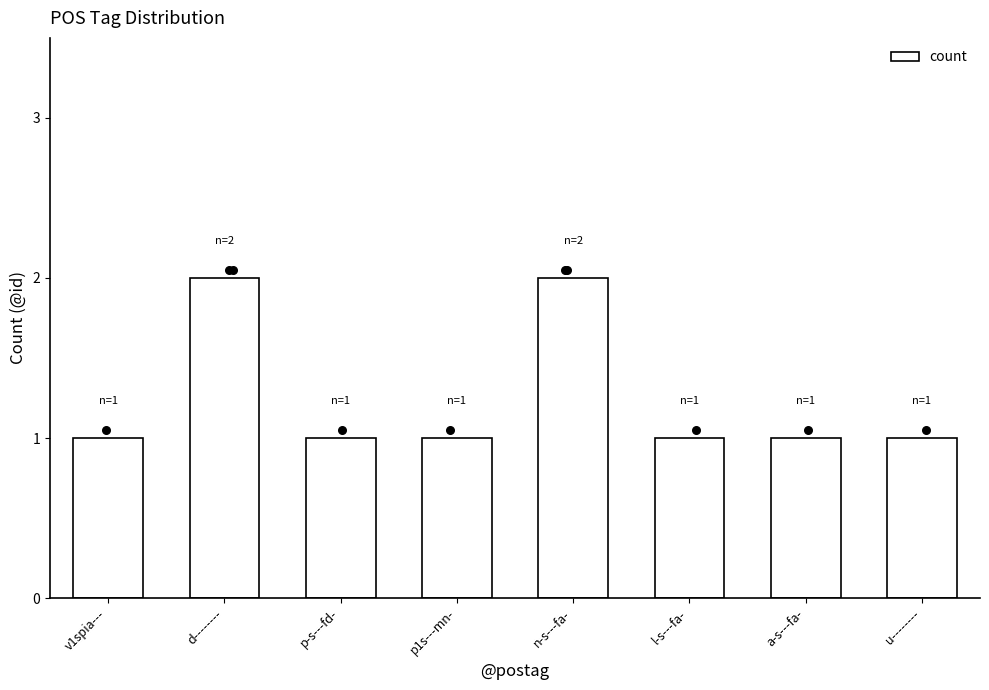

What is the change in value from n-s---fa- to a-s---fa-?

-1